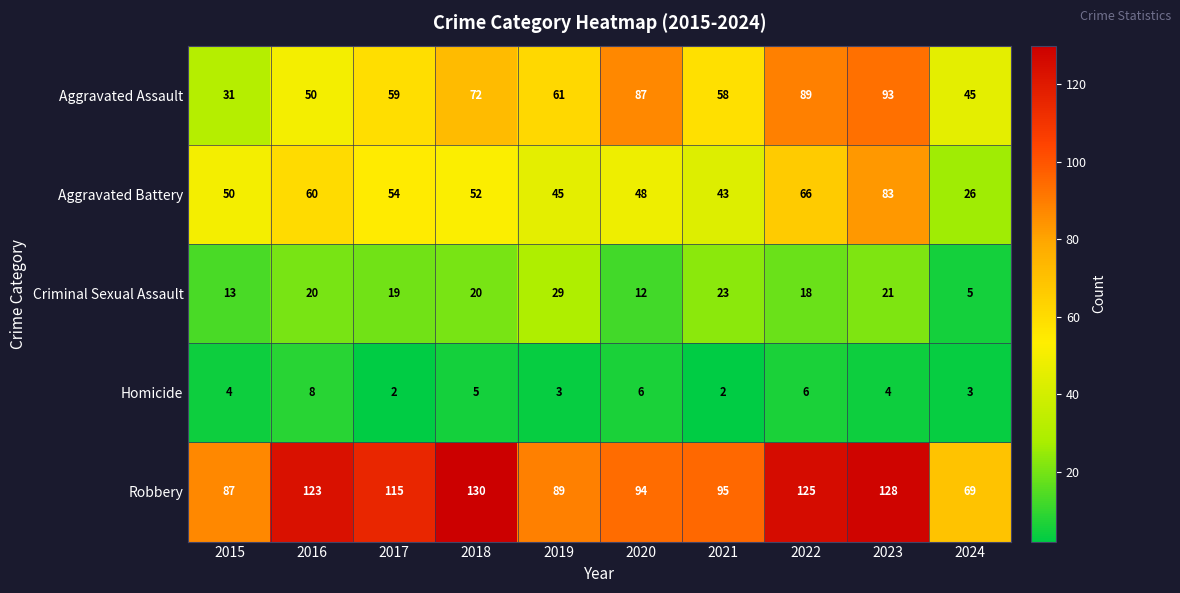

Which series has the largest range (max minus min)?

Aggravated Assault